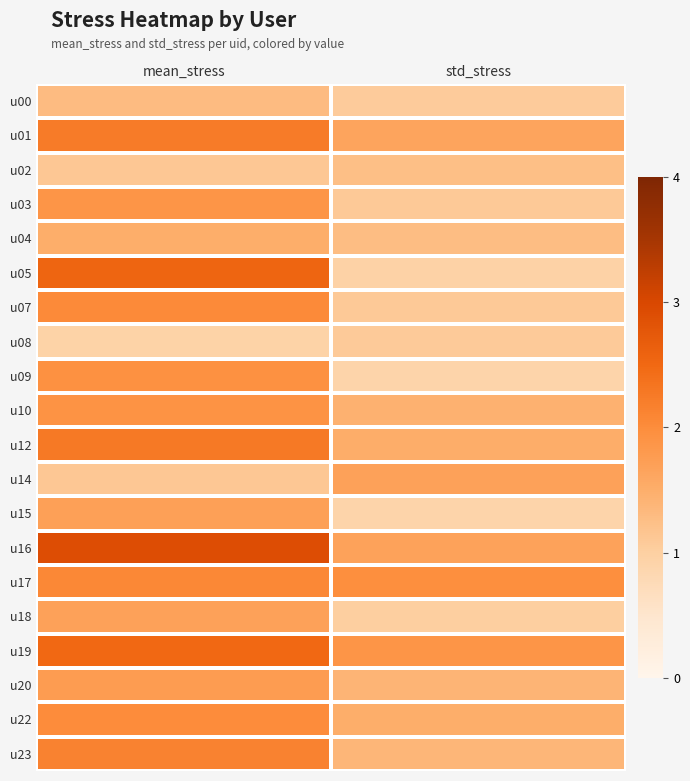

What is the total value across all series at std_stress?

26.9